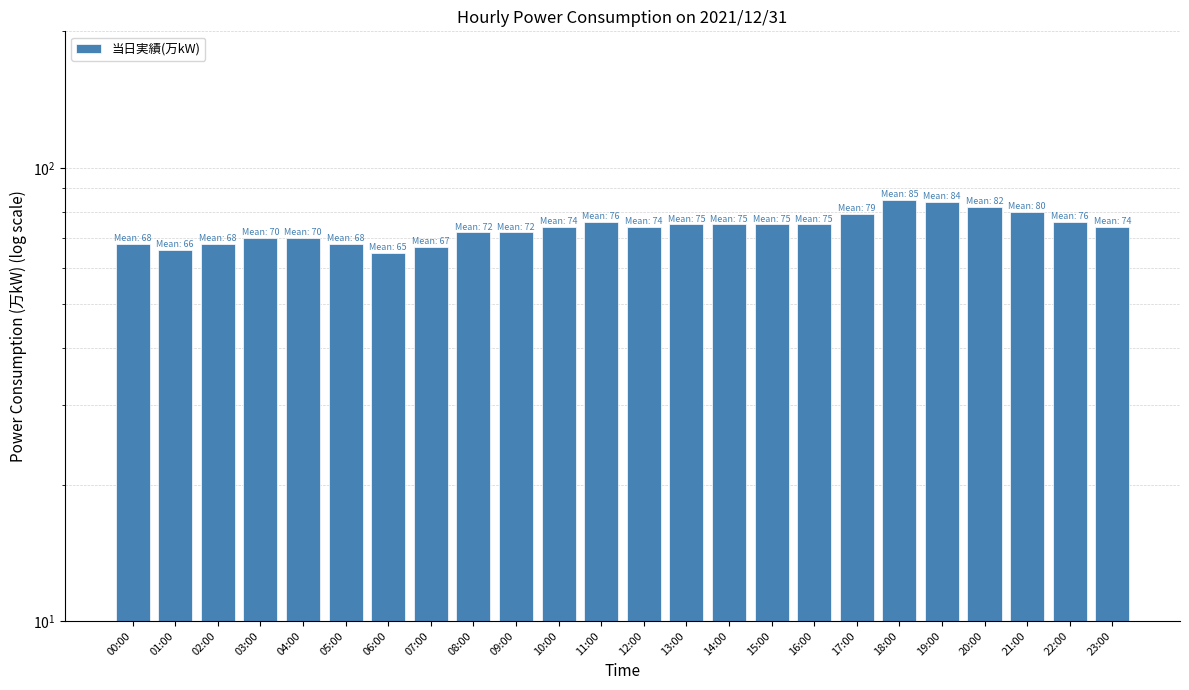

What position from the right is 12:00?

12